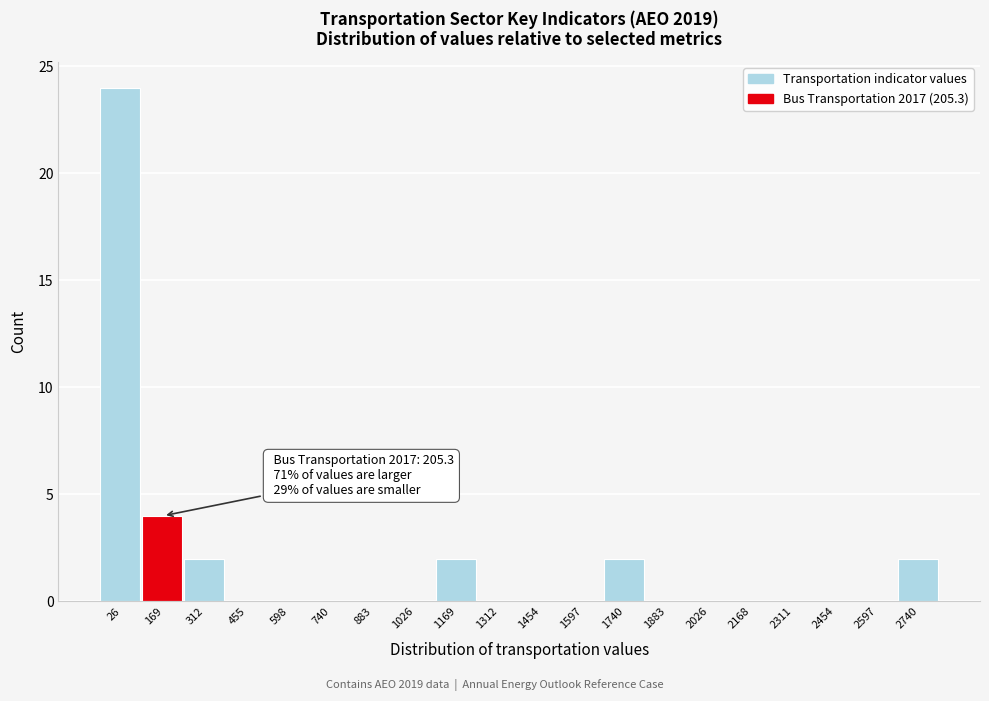

Reading right to left, transcribe all the data shown in this chart.

2740=2	2597=0	2454=0	2311=0	2168=0	2026=0	1883=0	1740=2	1597=0	1454=0	1312=0	1169=2	1026=0	883=0	740=0	598=0	455=0	312=2	169=4	26=24